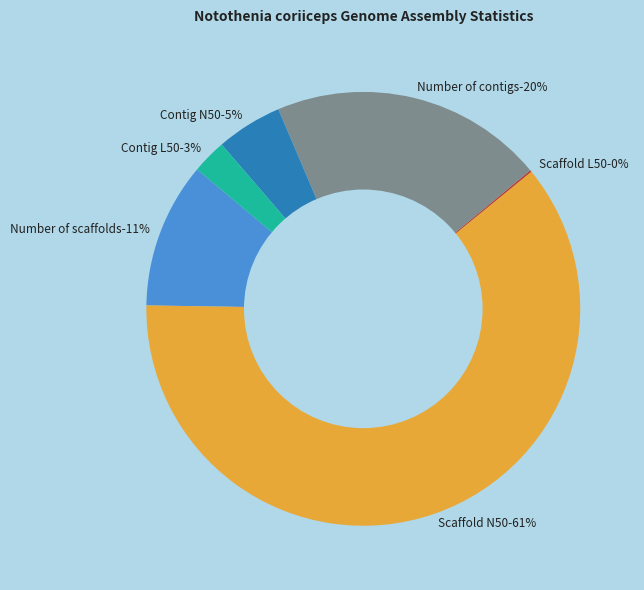

What is the total percentage of Scaffold L50 and Number of scaffolds?

11.0%